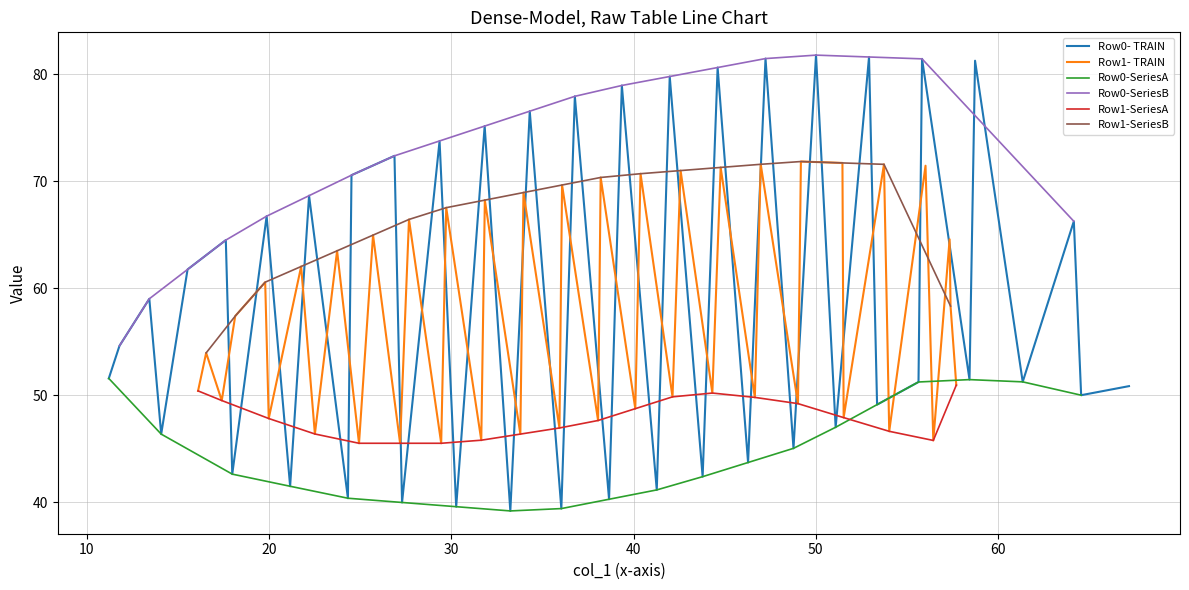

What is the value of the col_0 (TRAIN) point at the 1st from the left?

51.6